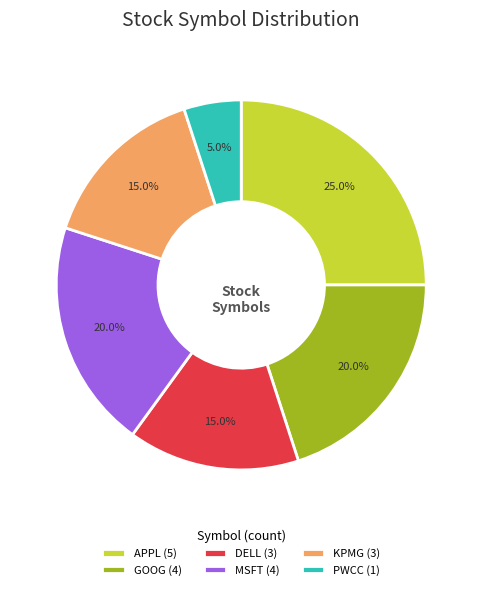

Between APPL (5) and KPMG (3), which is larger?

APPL (5)